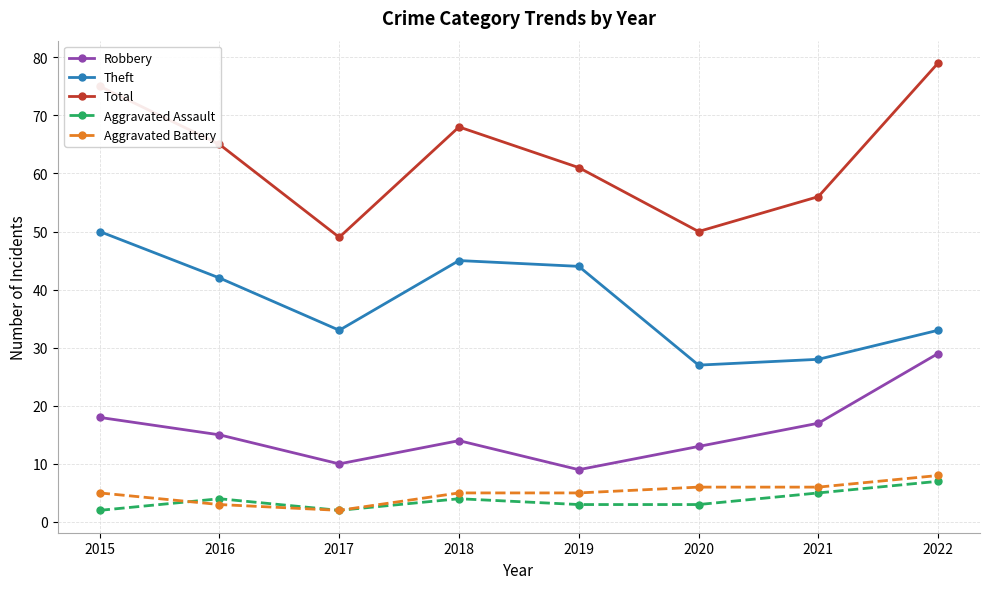

Reading right to left, what are all the values shown in this chart?

Robbery: 29	17	13	9	14	10	15	18
Theft: 33	28	27	44	45	33	42	50
Total: 79	56	50	61	68	49	65	75
Aggravated Assault: 7	5	3	3	4	2	4	2
Aggravated Battery: 8	6	6	5	5	2	3	5